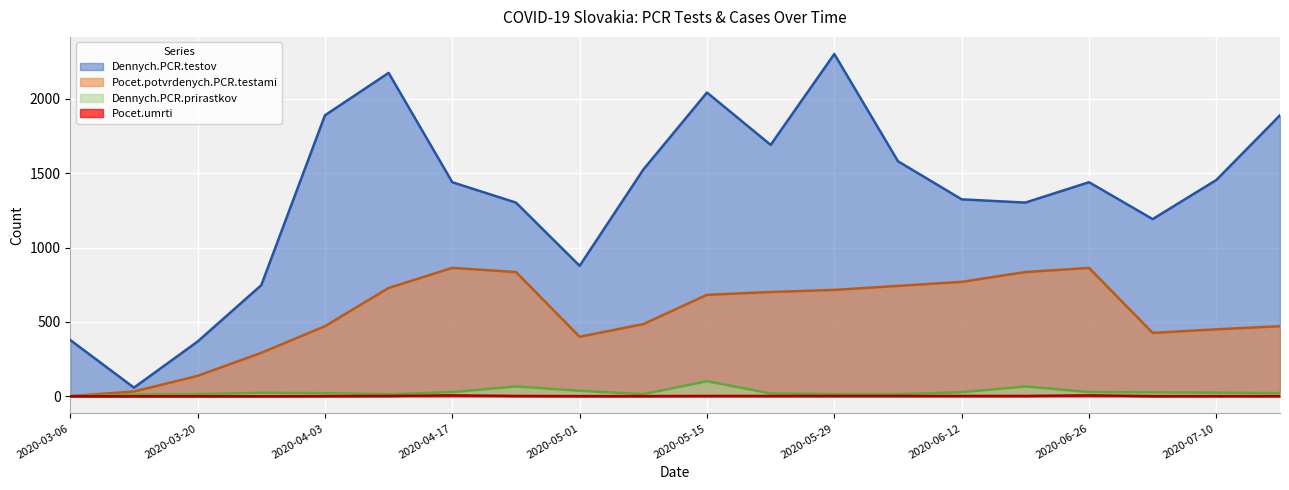

List the labels in order of Dennych.PCR.testov value, largest first.

2020-05-29, 2020-04-10, 2020-05-15, 2020-04-03, 2020-07-17, 2020-05-22, 2020-06-05, 2020-05-08, 2020-07-10, 2020-04-17, 2020-06-26, 2020-06-12, 2020-04-24, 2020-06-19, 2020-07-03, 2020-05-01, 2020-03-27, 2020-03-06, 2020-03-20, 2020-03-13